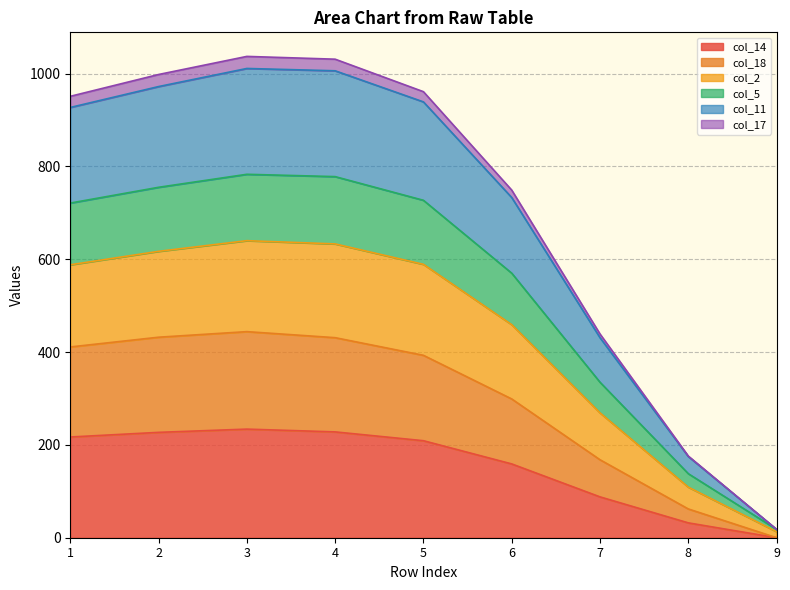

The value of col_14 at 6 is 239. True or false?

False